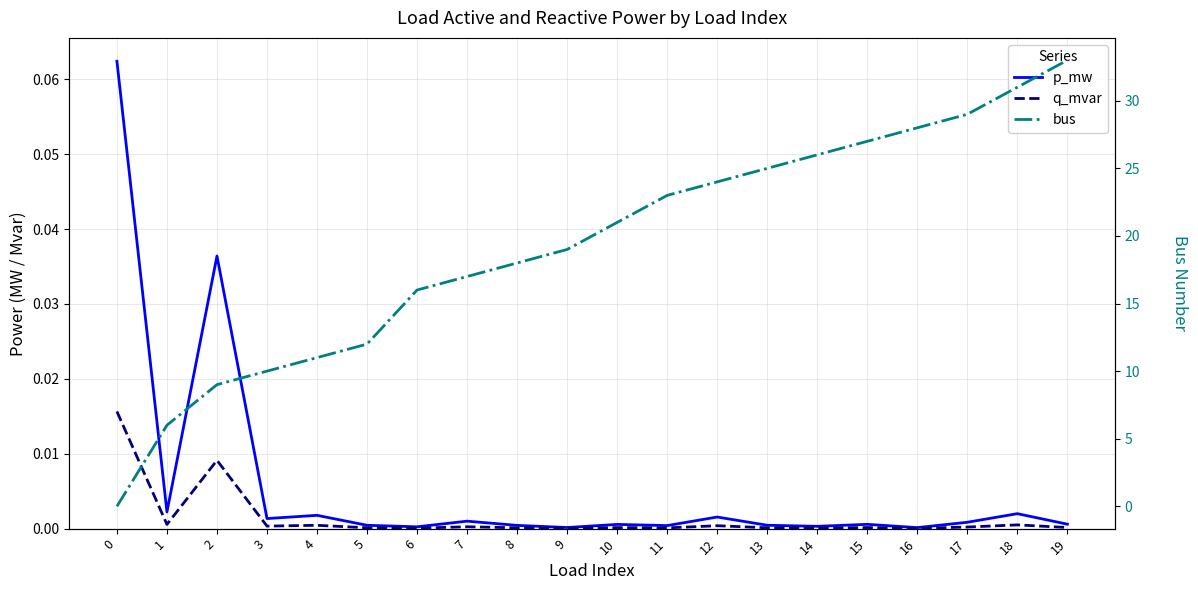

What are all the series names shown in the legend?

p_mw, q_mvar, bus